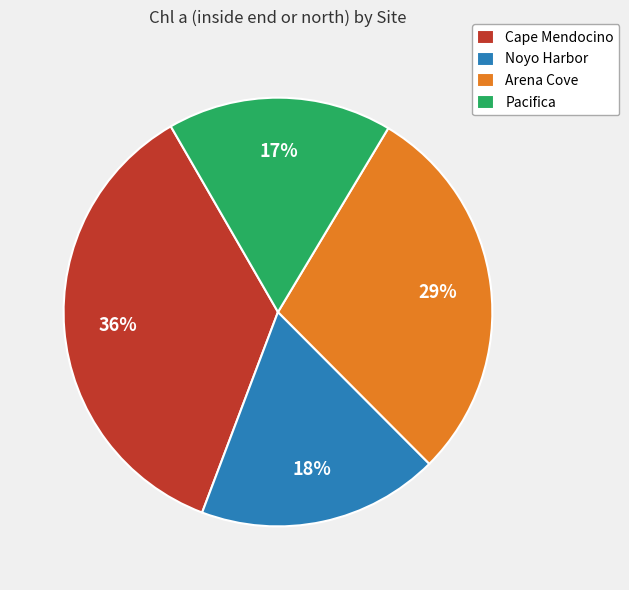

Rank the categories by value from highest to lowest.

Cape Mendocino, Arena Cove, Noyo Harbor, Pacifica